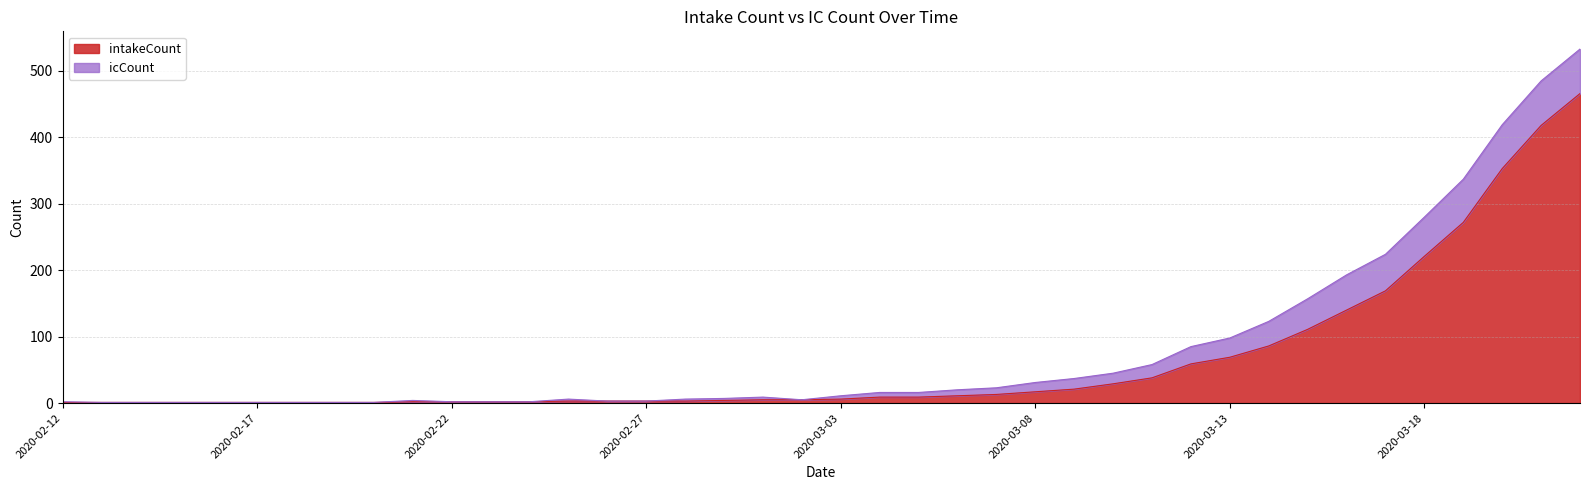

At which category does the chart reach its peak across all series?

2020-03-22